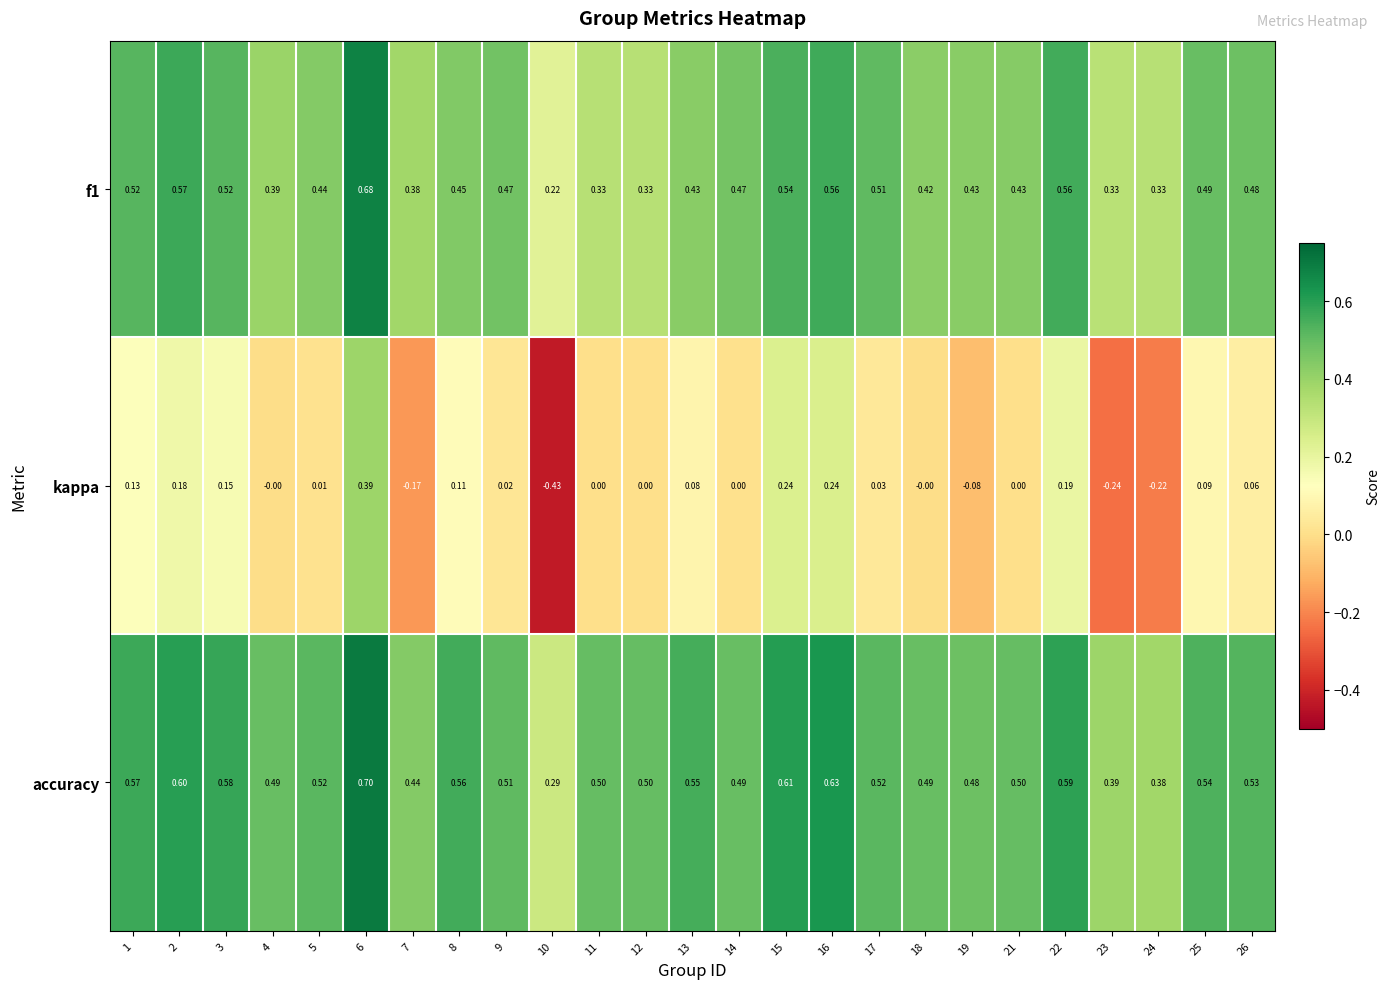

Between 3 and 4, which series saw the biggest shift?

kappa